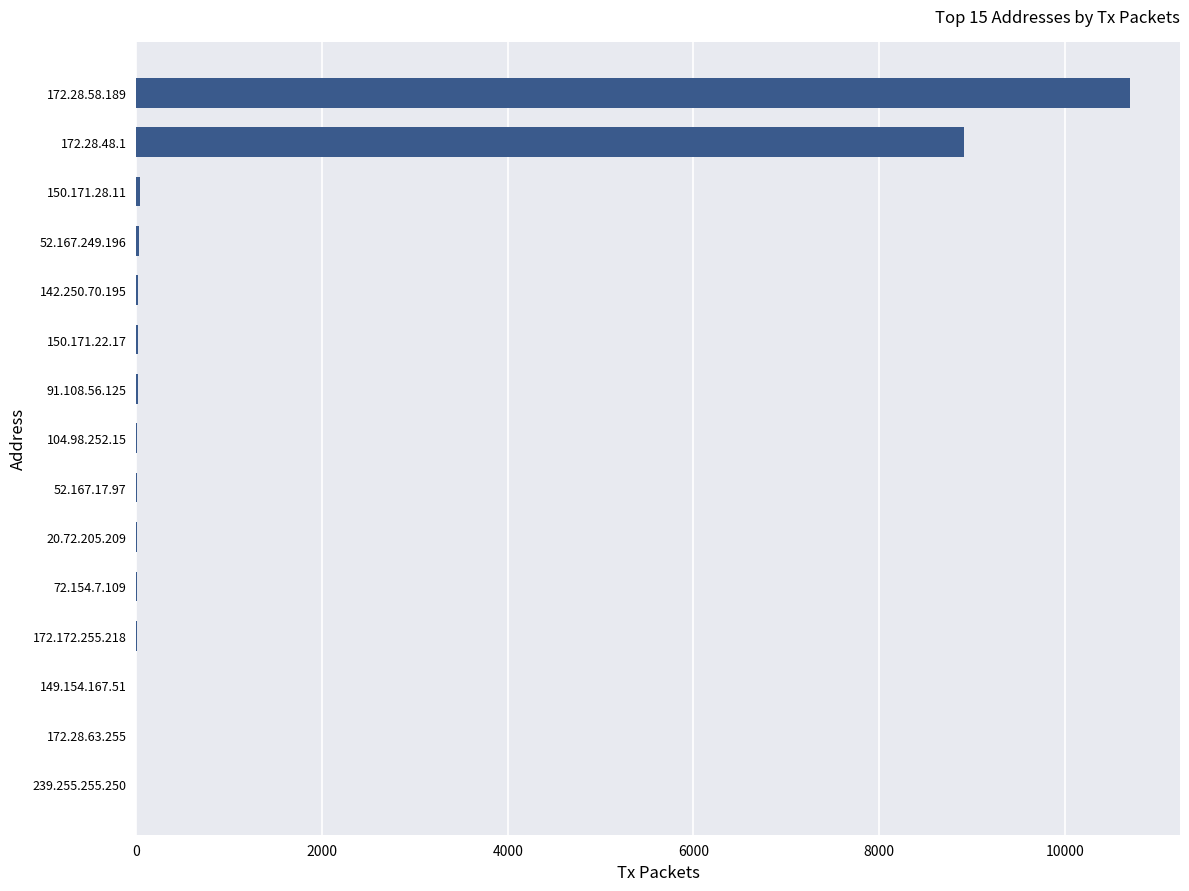

Which label corresponds to the largest value in the chart?

172.28.58.189